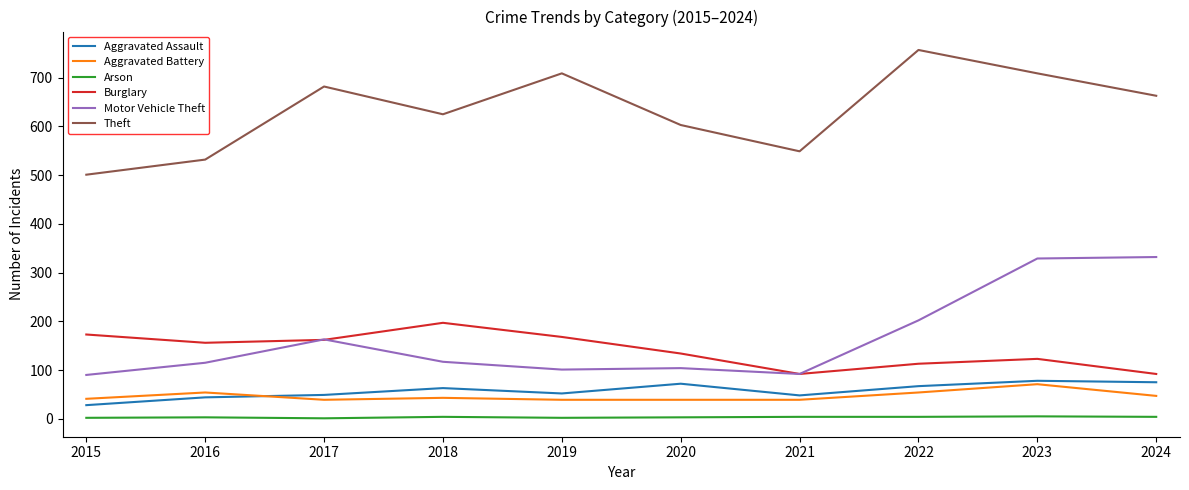

What is the difference between the highest and lowest values at 2022?

753